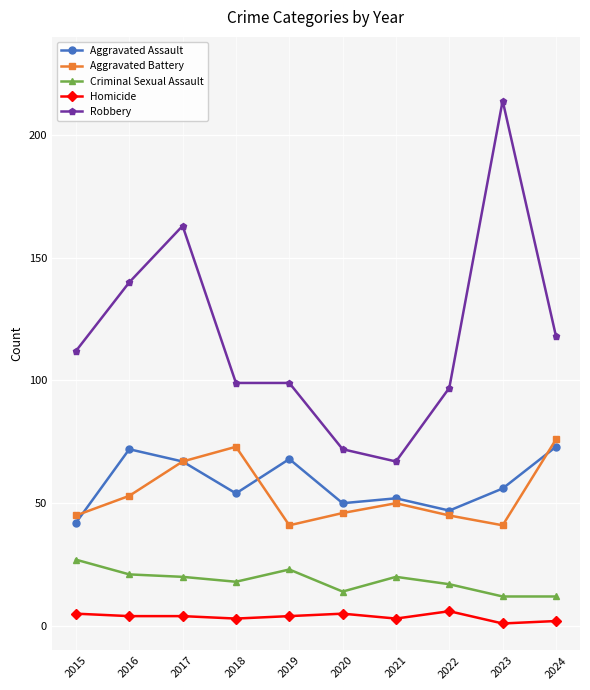

Which series has the largest total across all categories?

Robbery